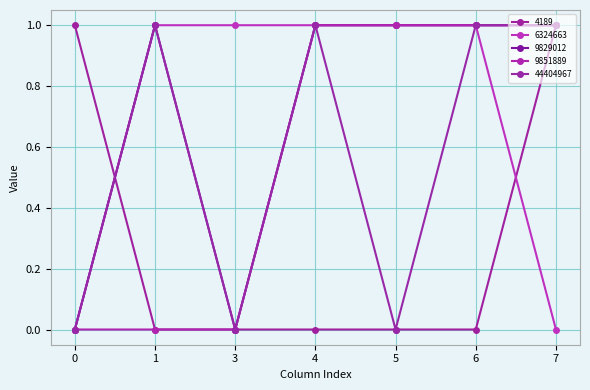

True or false: 9829012 and 44404967 intersect in this chart.

False